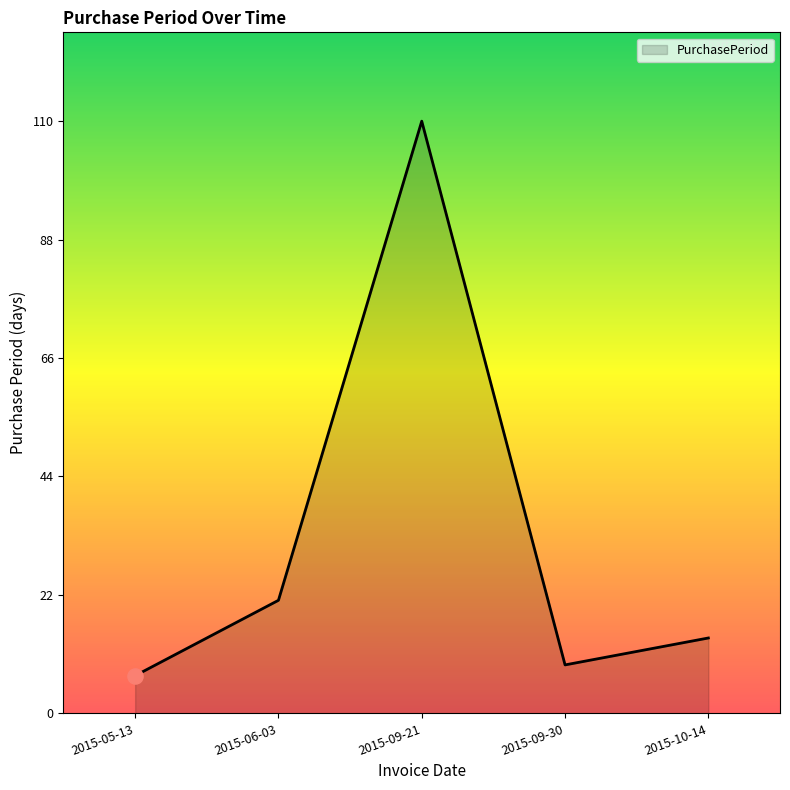

Approximately how many times larger is the value at 2015-09-30 compared to 2015-05-13?

1.3